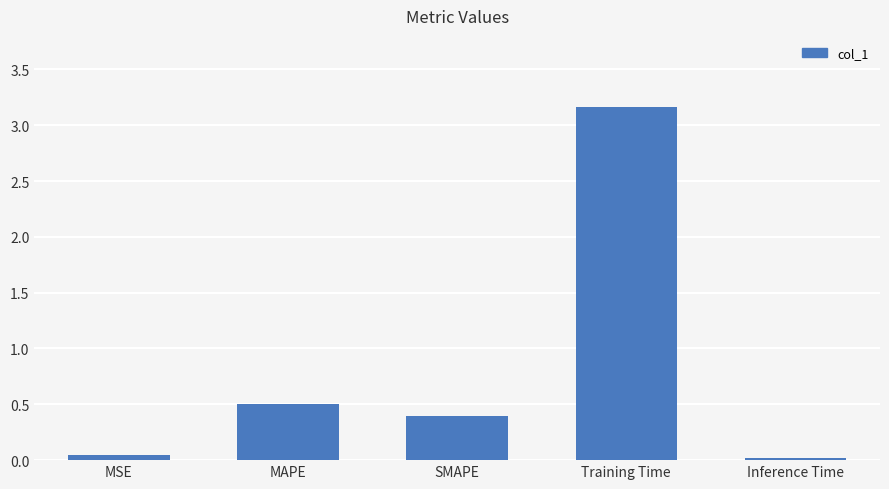

What is the label of the 5th bar from the left?

Inference Time